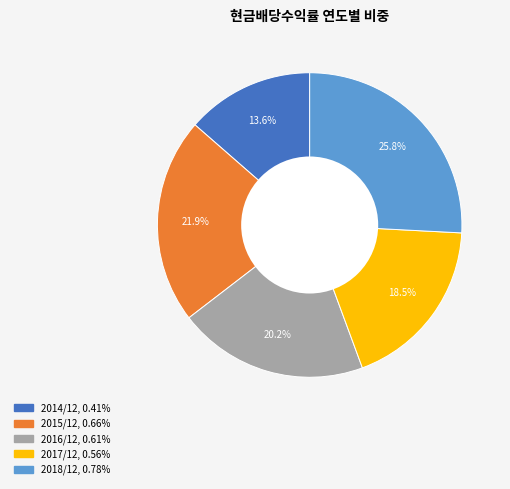

Rank the categories by value from highest to lowest.

2018/12, 2015/12, 2016/12, 2017/12, 2014/12